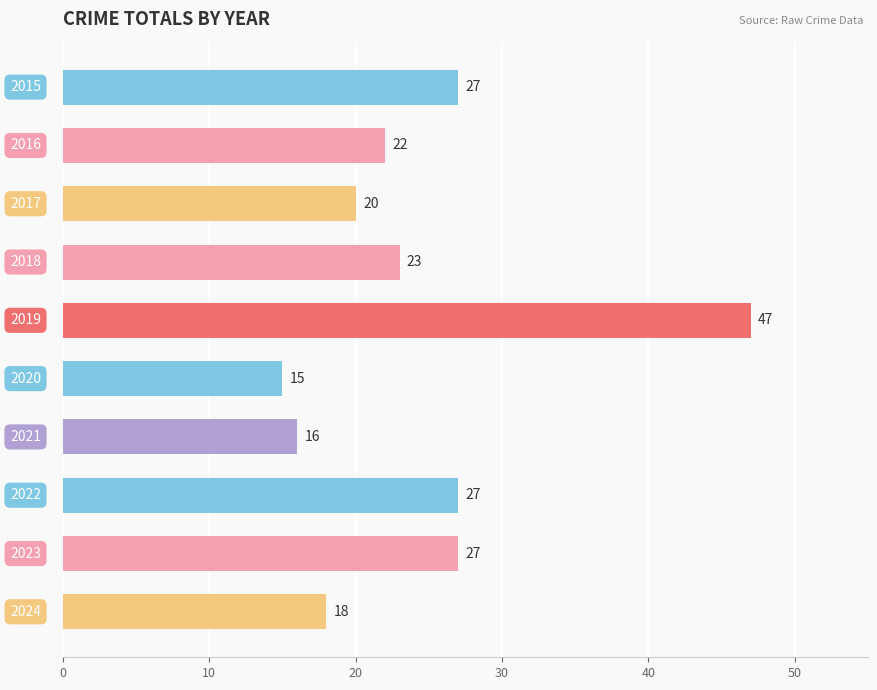

What is the greatest value displayed?

47